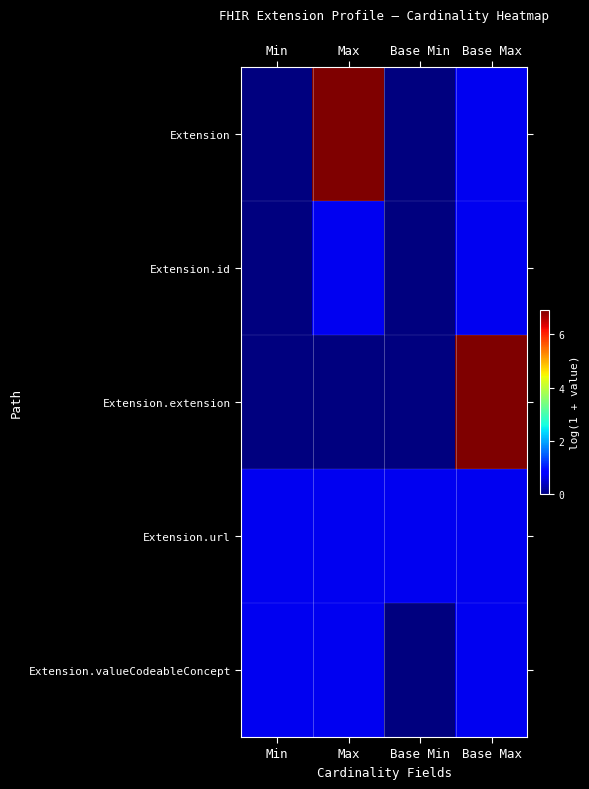

At which category is the sum across all series the highest?

Base Max